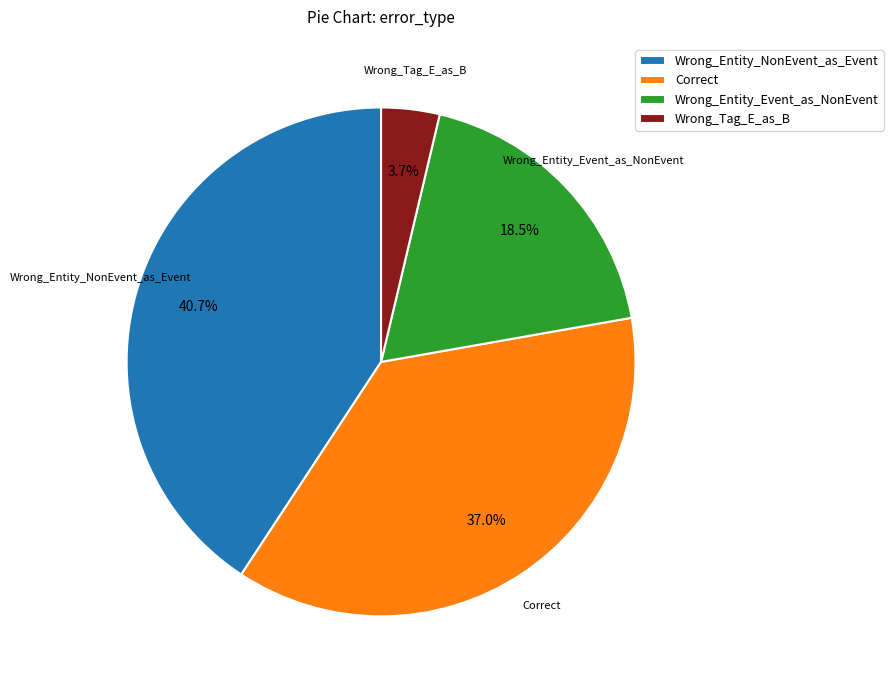

To the nearest percent, what is the average slice percentage?

25%